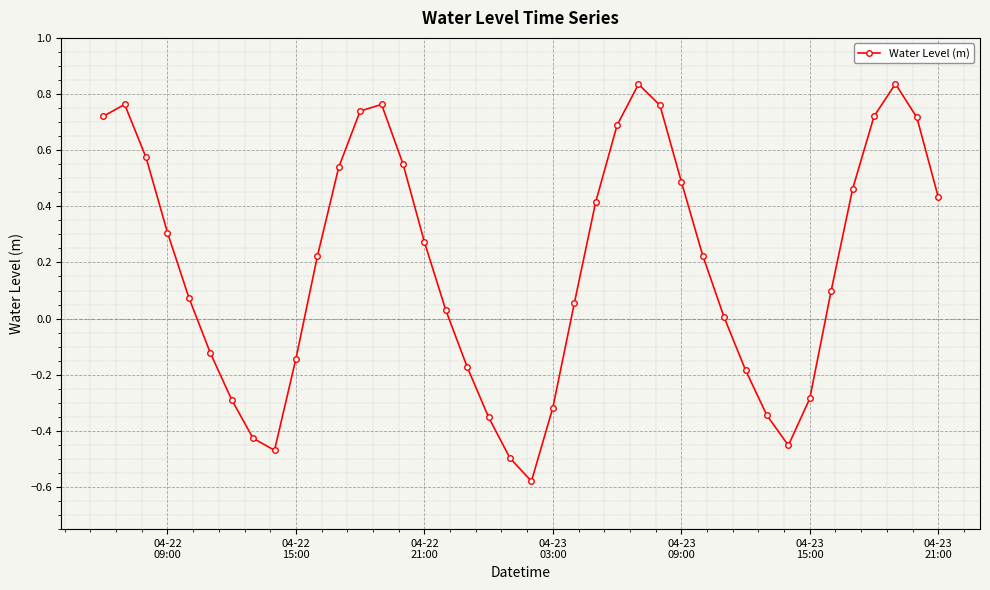

How many categories are shown in the chart?

40